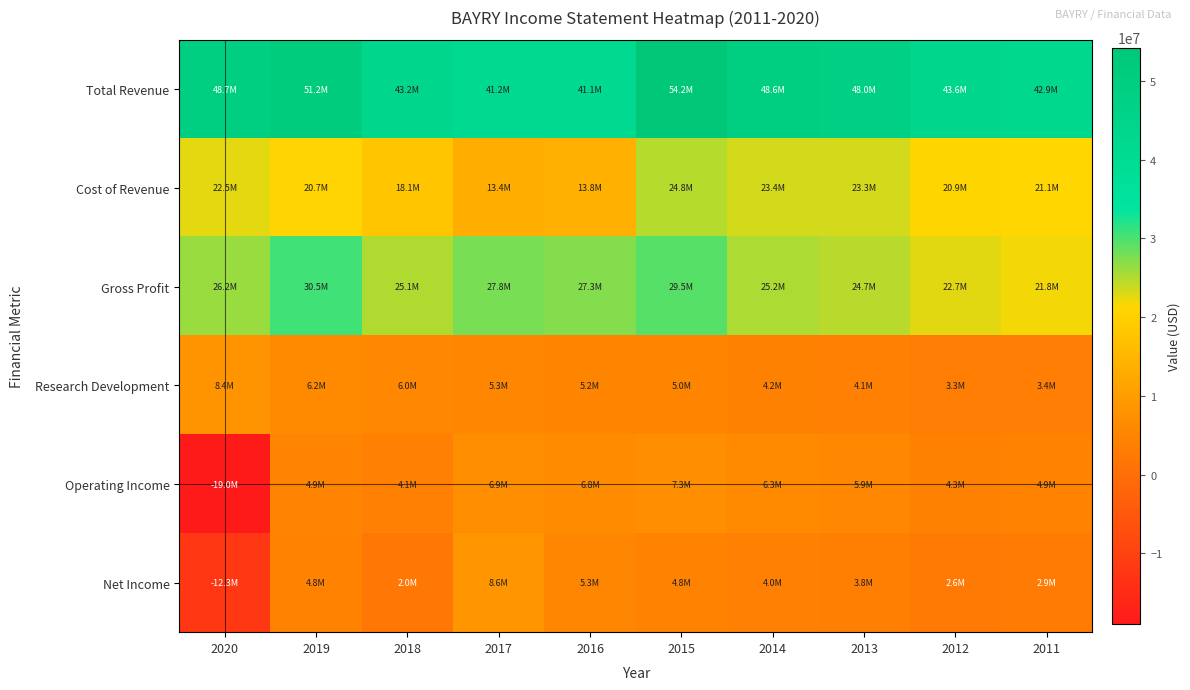

Reading left to right, extract all data points from this chart.

Total Revenue: 2020=48703000	2019=51226300	2018=43223300	2017=41191600	2016=41106900	2015=54214400	2014=48631200	2013=48035800	2012=43635600	2011=42876900
Cost of Revenue: 2020=22513900	2019=20719900	2018=18094200	2017=13389800	2016=13829800	2015=24751500	2014=23420900	2013=23345000	2012=20938900	2011=21099200
Gross Profit: 2020=26189000	2019=30506400	2018=25129100	2017=27801900	2016=27277200	2015=29462900	2014=25210300	2013=24690800	2012=22696800	2011=21777700
Research Development: 2020=8383000	2019=6236100	2018=6005500	2017=5298500	2016=5182000	2015=5027900	2014=4160900	2013=4074300	2012=3308300	2011=3441600
Operating Income: 2020=-19021200	2019=4896200	2018=4063300	2017=6944300	2016=6750200	2015=7341900	2014=6346700	2013=5899700	2012=4306400	2011=4856100
Net Income: 2020=-12346300	2019=4812700	2018=1994000	2017=8630100	2016=5330300	2015=4835000	2014=4030300	2013=3814700	2012=2638500	2011=2899300